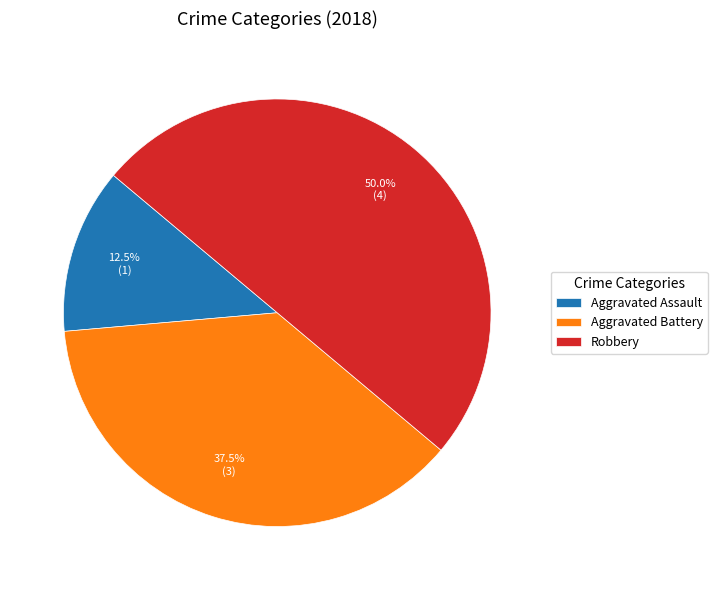

To the nearest percent, what is the combined percentage of Aggravated Battery and Aggravated Assault?

50%